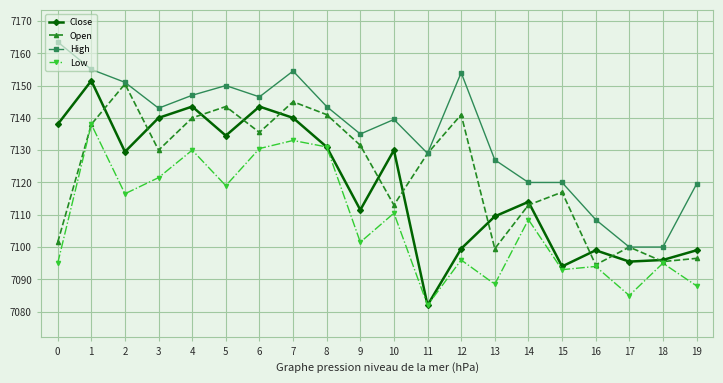

What is the difference between the maximum and minimum values in the Low series?

56.0